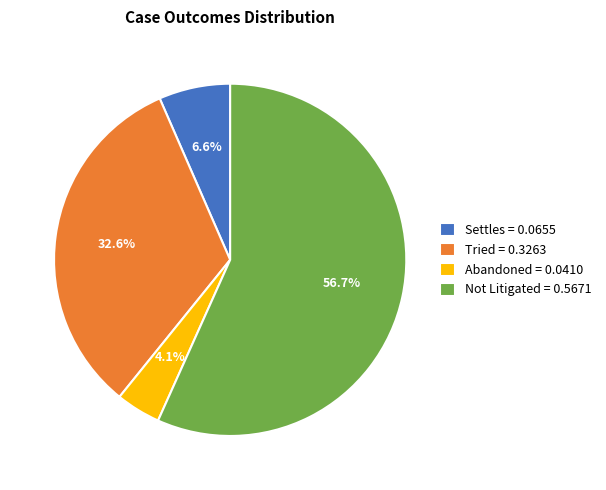

To the nearest percent, what is the combined percentage of Settles and Not Litigated?

63%